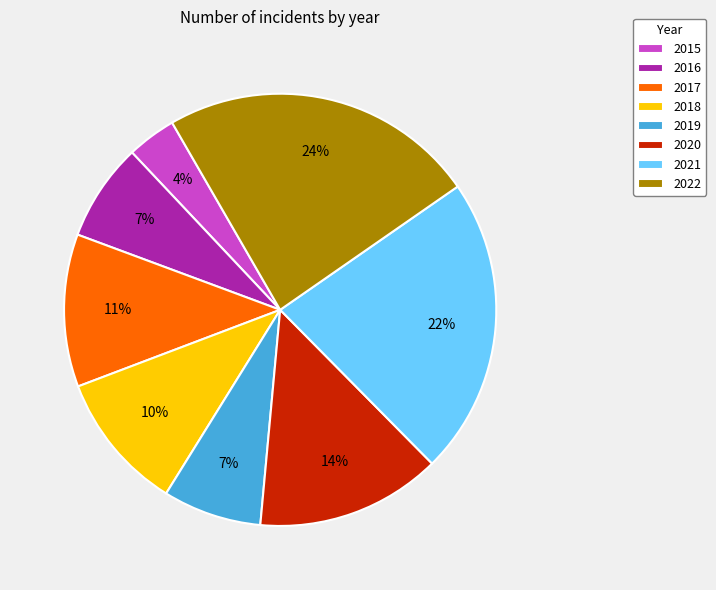

Is the sum of 2018 and 2021 greater than half?

No